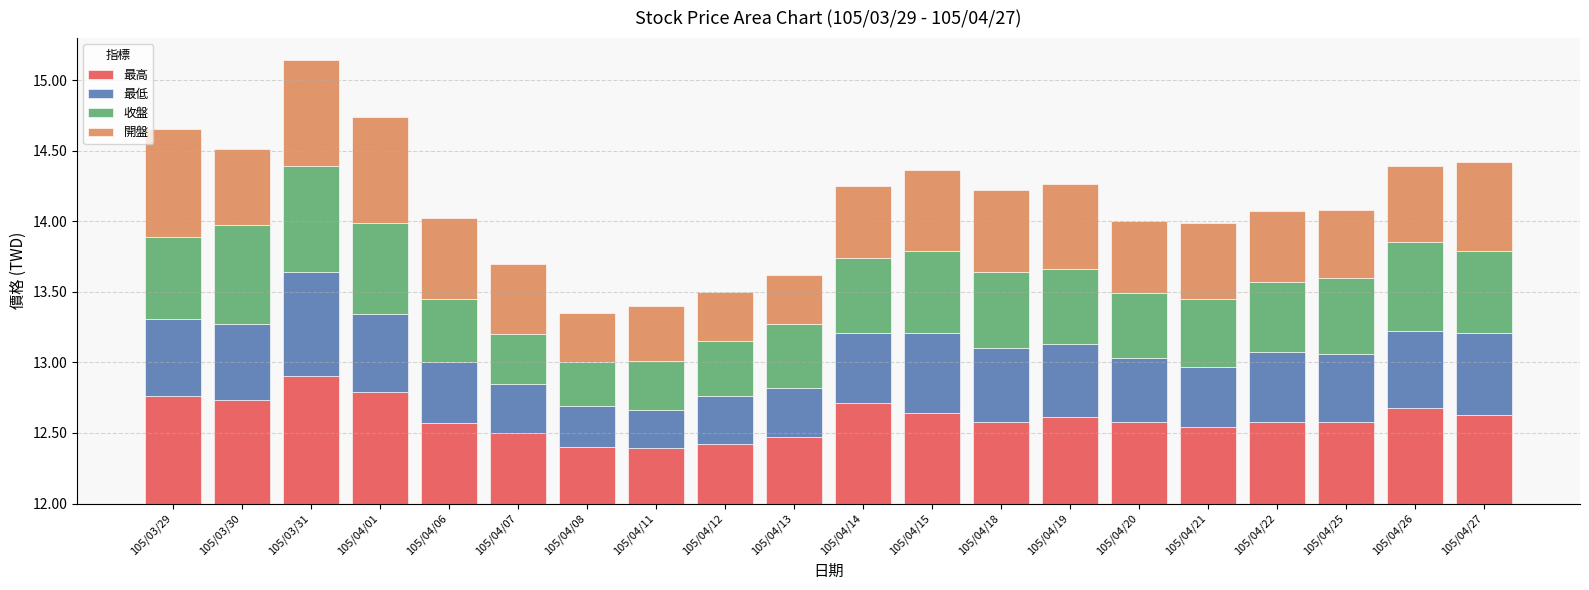

What is the label of the 1st bar from the right?

105/04/27